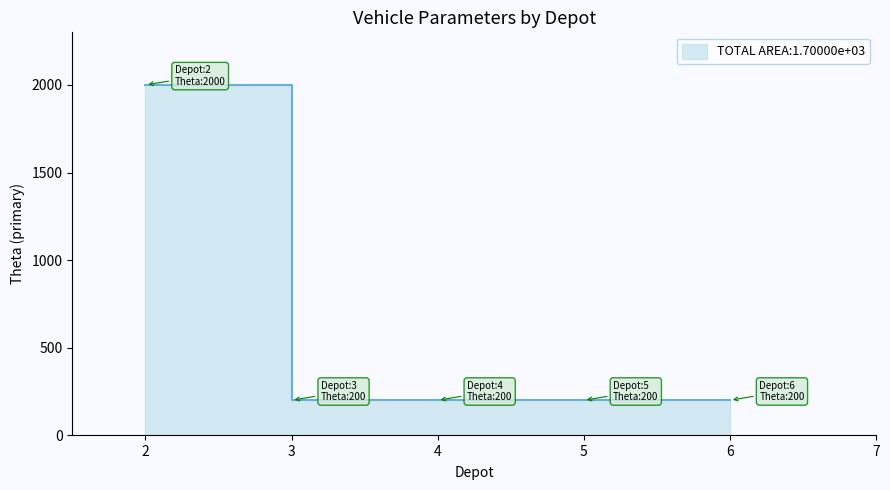

What is the difference between the Theta values at 2 and 5?

1800.0